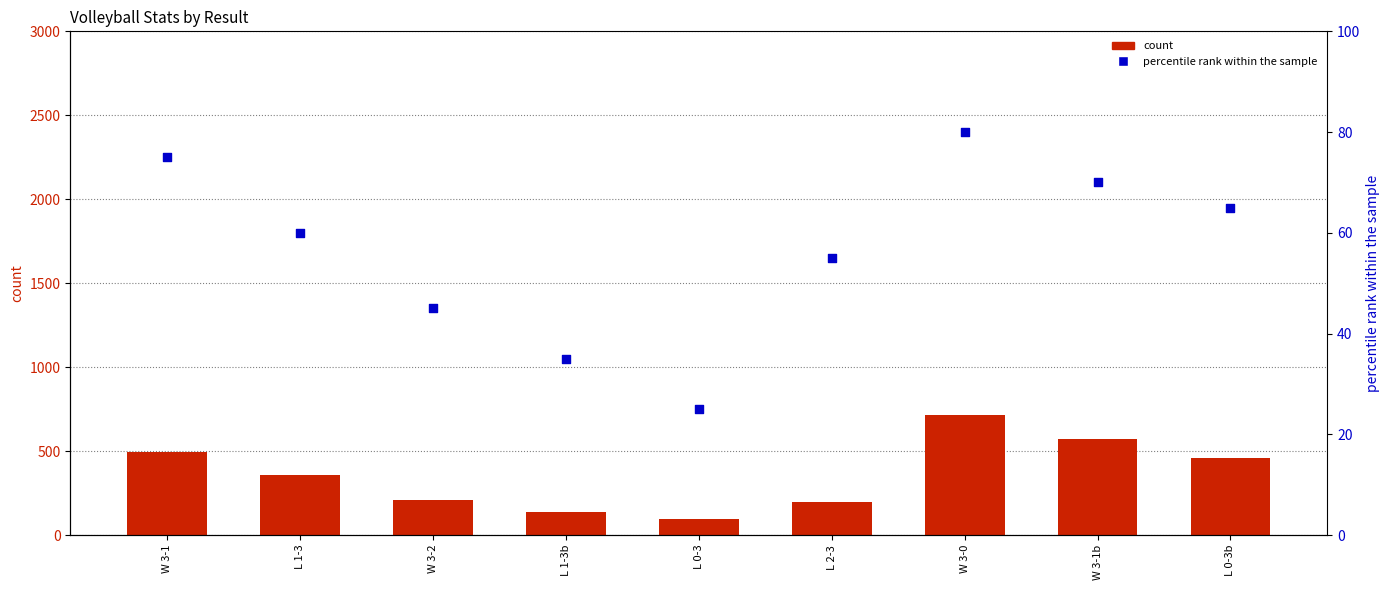

At which category is the sum across all series the highest?

W 3-0